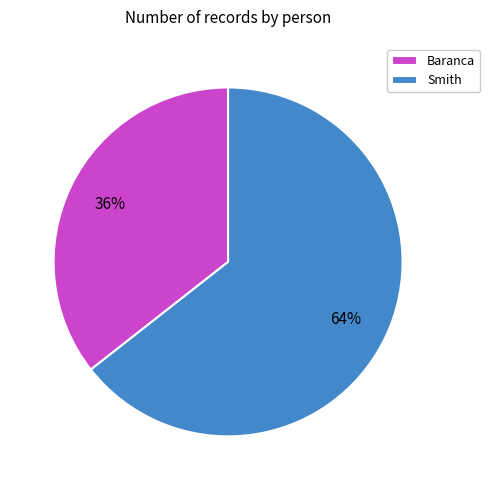

Which slice is the largest?

Smith